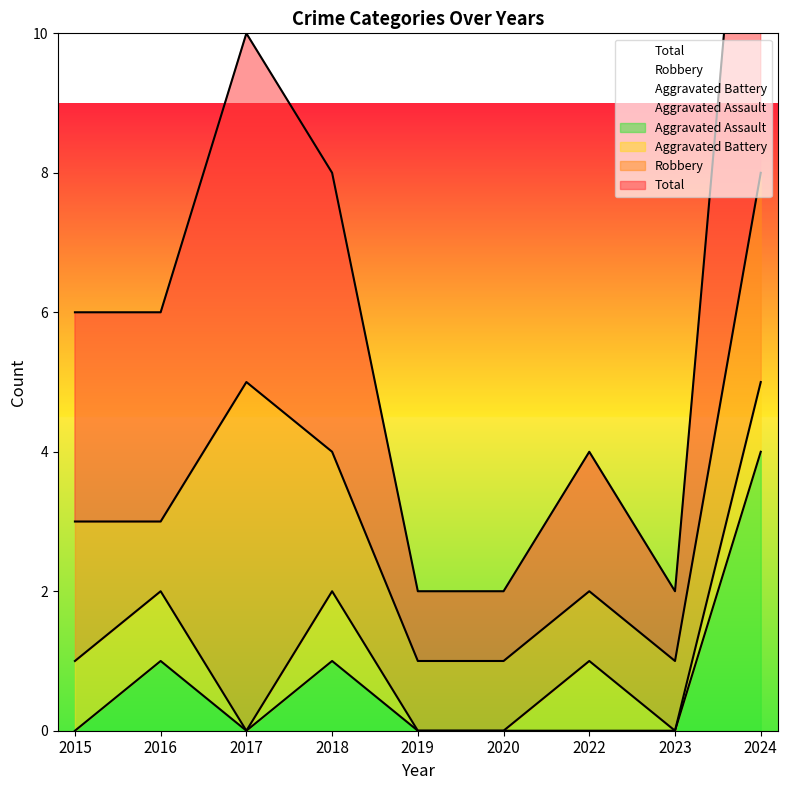

Rank the series at 2018 from lowest to highest value.

Aggravated Assault, Total